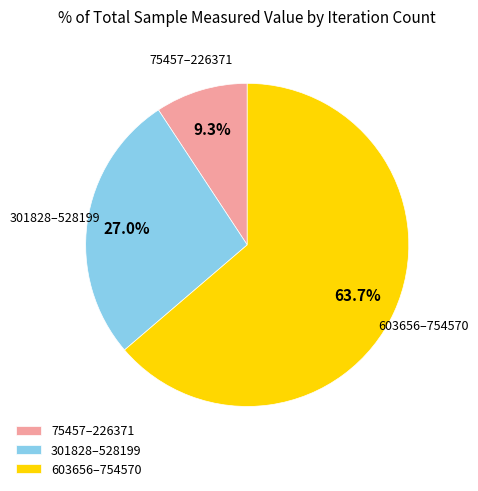

Which category has the biggest portion of the pie?

603656–754570